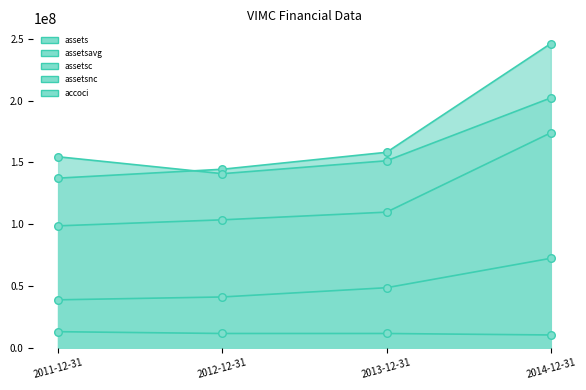

Which series has the widest spread of Y values?

assets